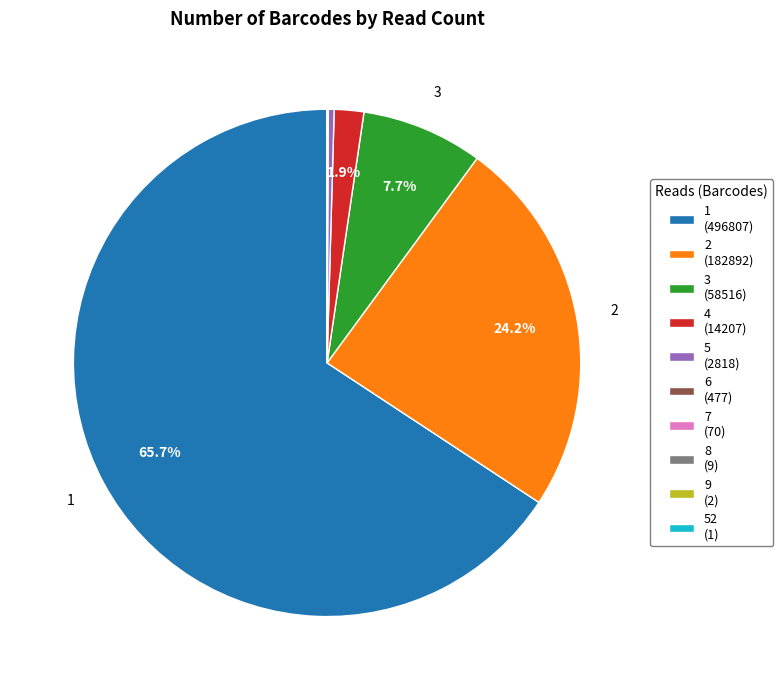

Combined, what portion of the pie is 3 (58516) and 2 (182892)?

31.9%